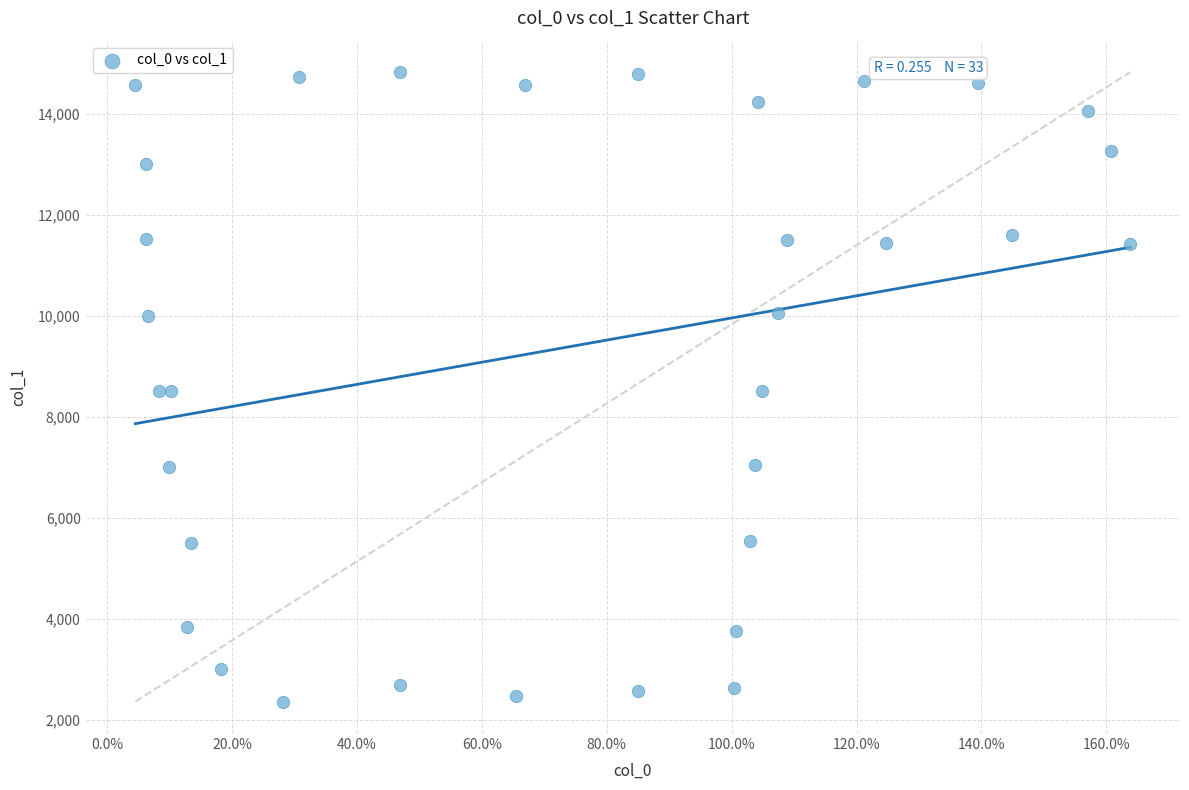

What is the range of X values (max minus min)?

159.3